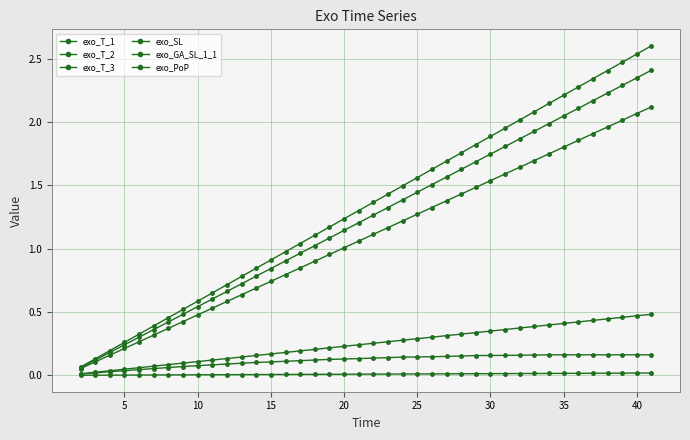

Is this an area chart (filled region under the line)?

No